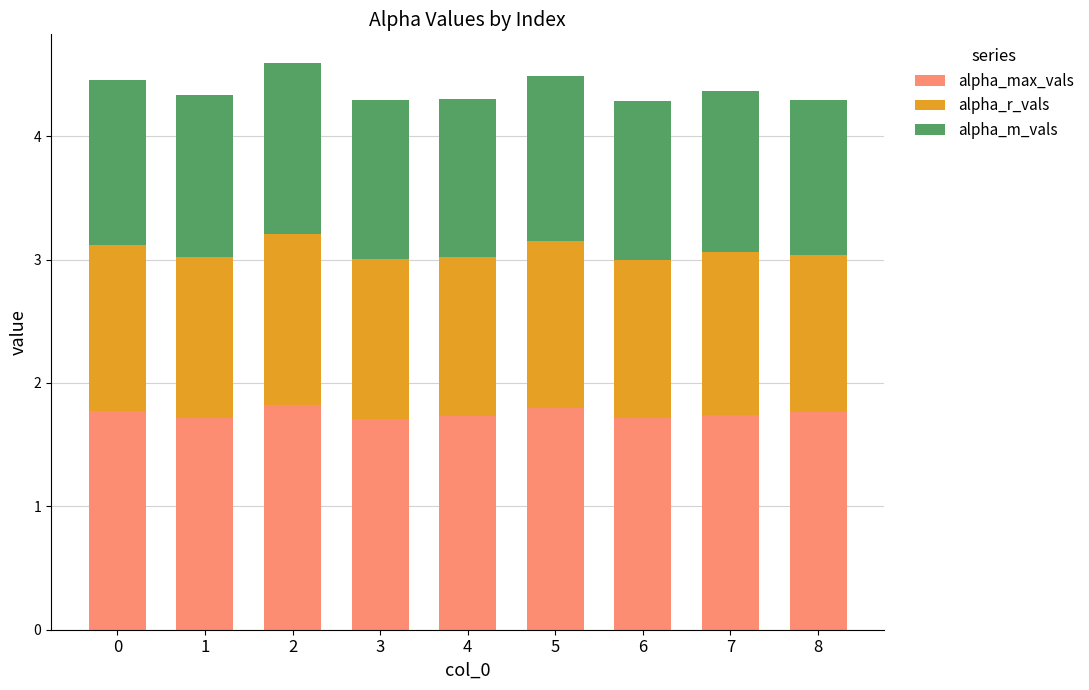

Count the alpha_max_vals values in the range 1 to 2.

9